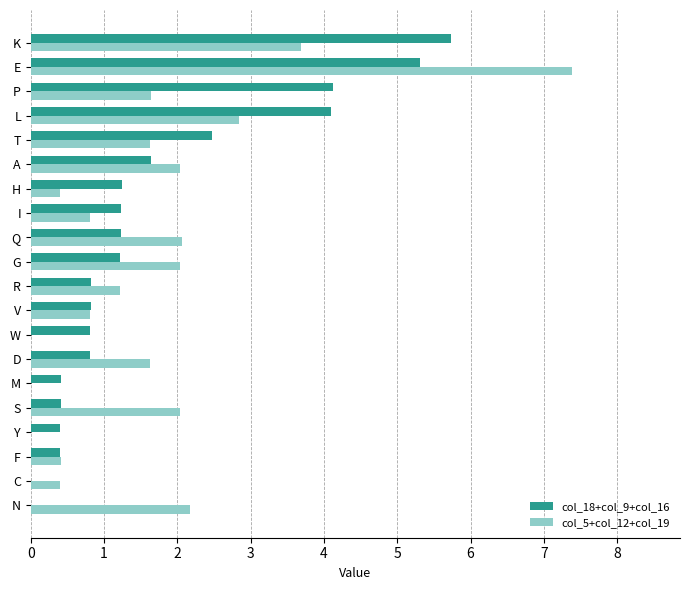

What is the highest value of the col_18+col_9+col_16 series?

5.7